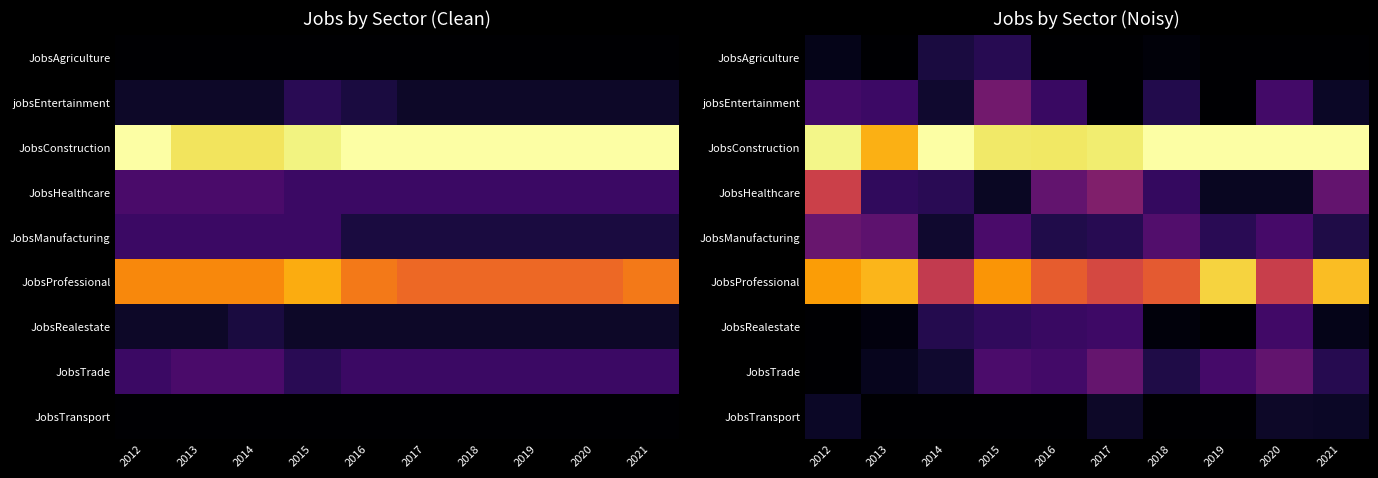

List the series in order of their peak value, lowest first.

JobsTransport, JobsAgriculture, JobsRealestate, JobsTrade, JobsManufacturing, jobsEntertainment, JobsHealthcare, JobsProfessional, JobsConstruction